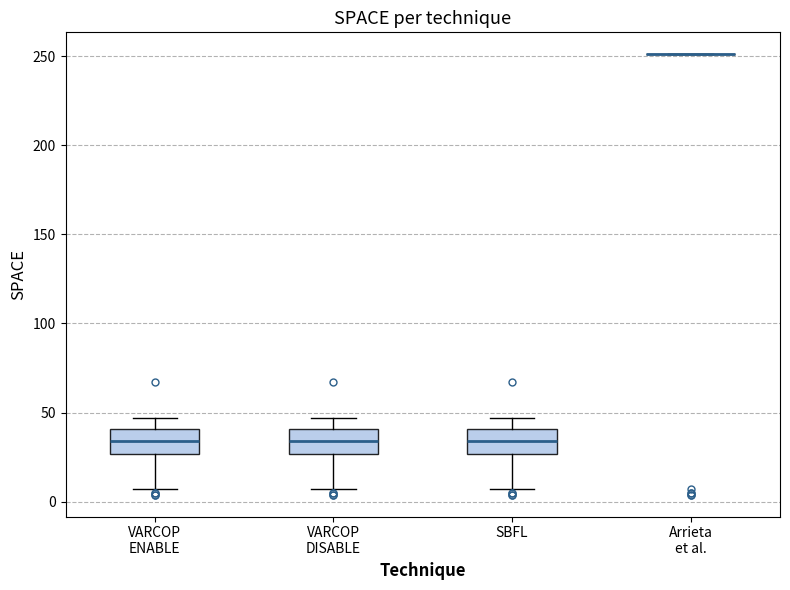

Reading left to right, read every box against the y-axis: the position of its median line, the range the box covers, and the ends of its whiskers. The values are not printed on the chart, so give them approximately, as read against the axis.

VARCOP ENABLE: median 35, box 25 to 40, whiskers 5 to 45
VARCOP DISABLE: median 35, box 25 to 40, whiskers 5 to 45
SBFL: median 35, box 25 to 40, whiskers 5 to 45
Arrieta et al.: box collapsed to a line at 250, whiskers 250 to 250